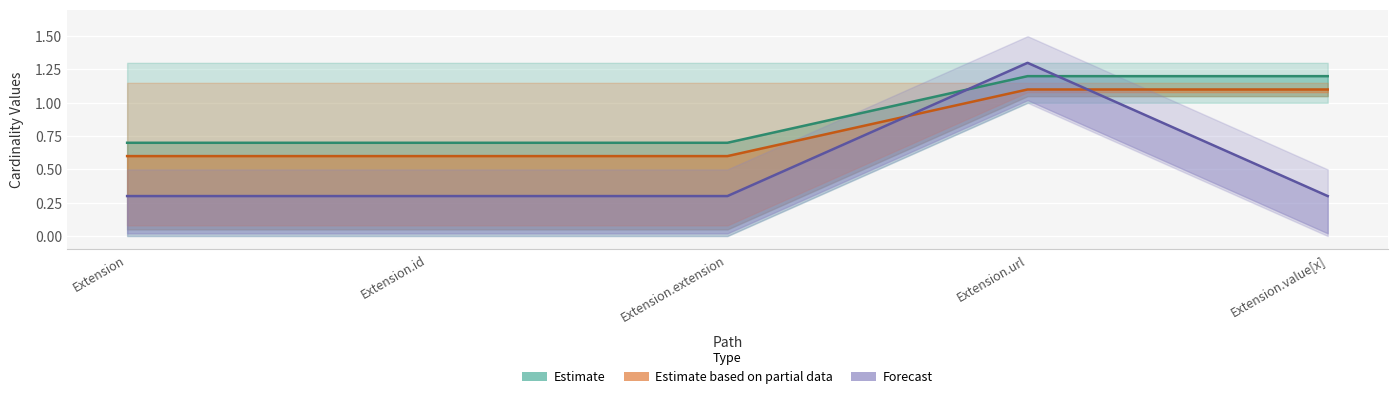

Is the value of Forecast at Extension.extension greater than the value of Estimate based on partial data at Extension.extension?

No